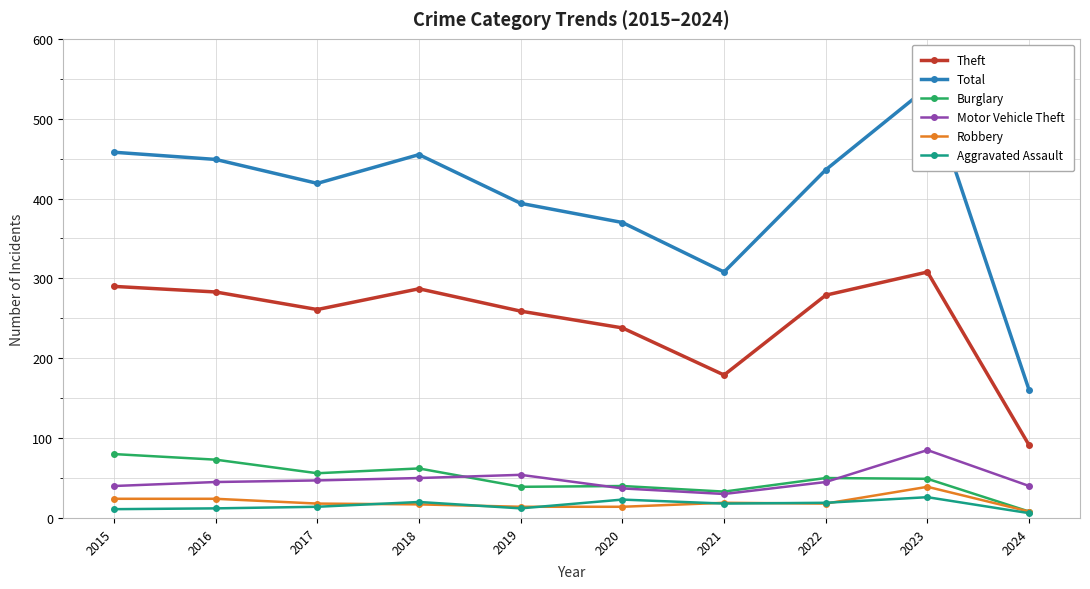

Is it true that Total equals 150 at 2019?

False